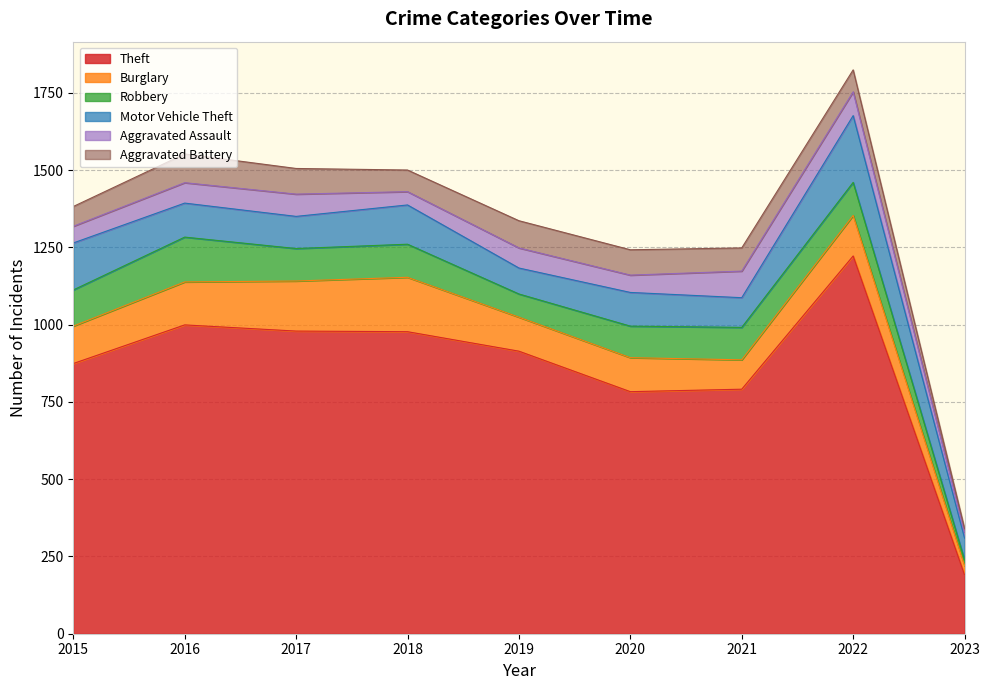

List the labels in order of Theft value, smallest first.

2023, 2020, 2021, 2015, 2019, 2018, 2017, 2016, 2022